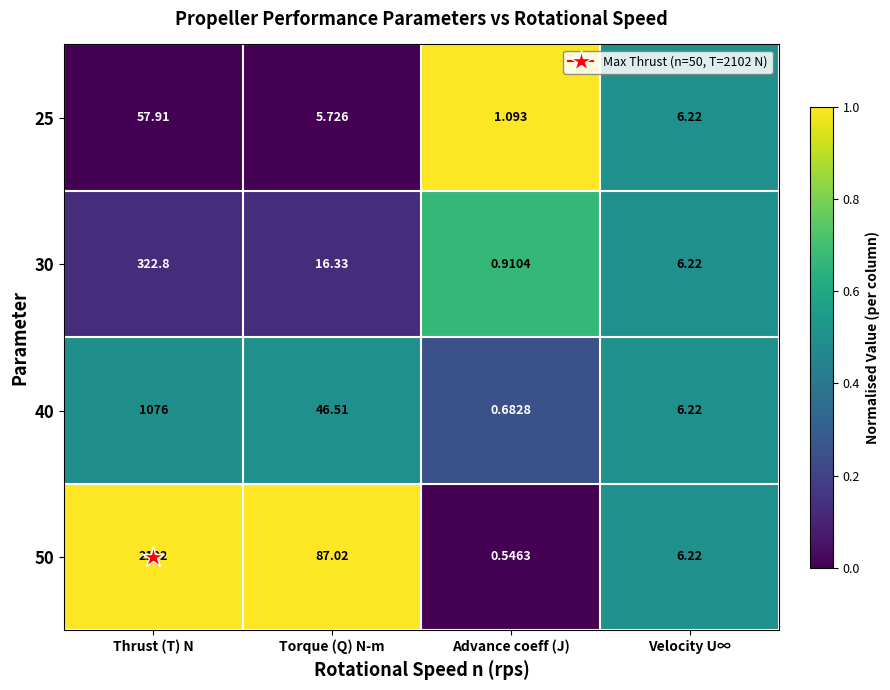

Rank the series at Torque (Q) N-m from highest to lowest value.

50, 40, 30, 25